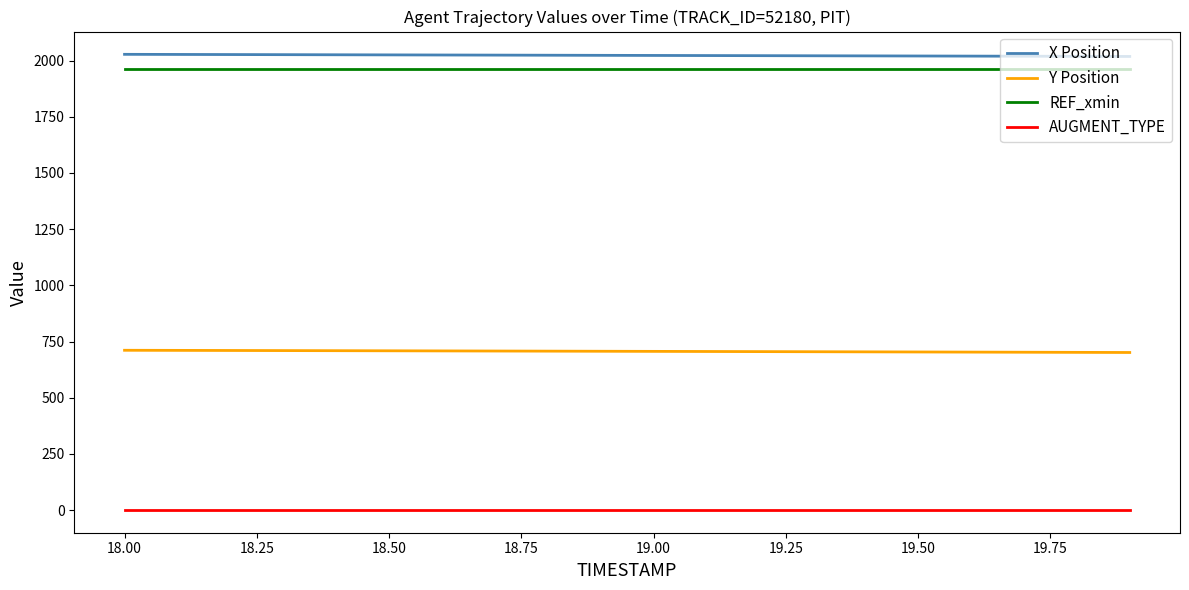

True or false: AUGMENT_TYPE and X Position cross at least once.

False